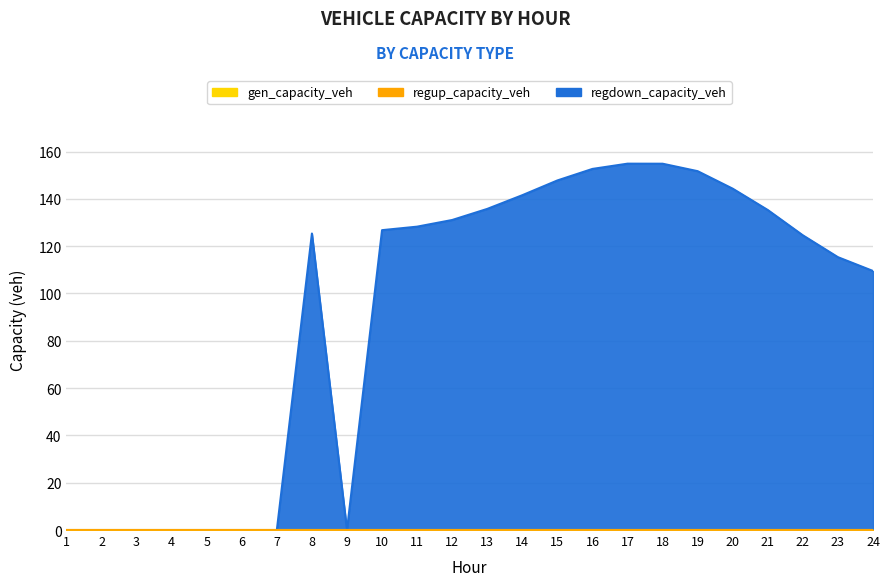

The regup_capacity_veh series shows 0.0 at 19. True or false?

True